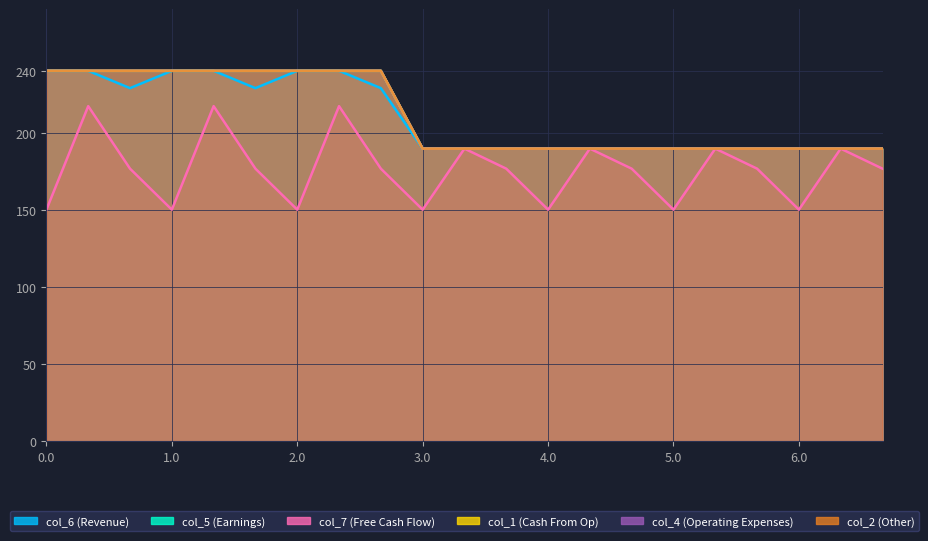

Is it true that col_1 equals 118.5 at 0.2?

False